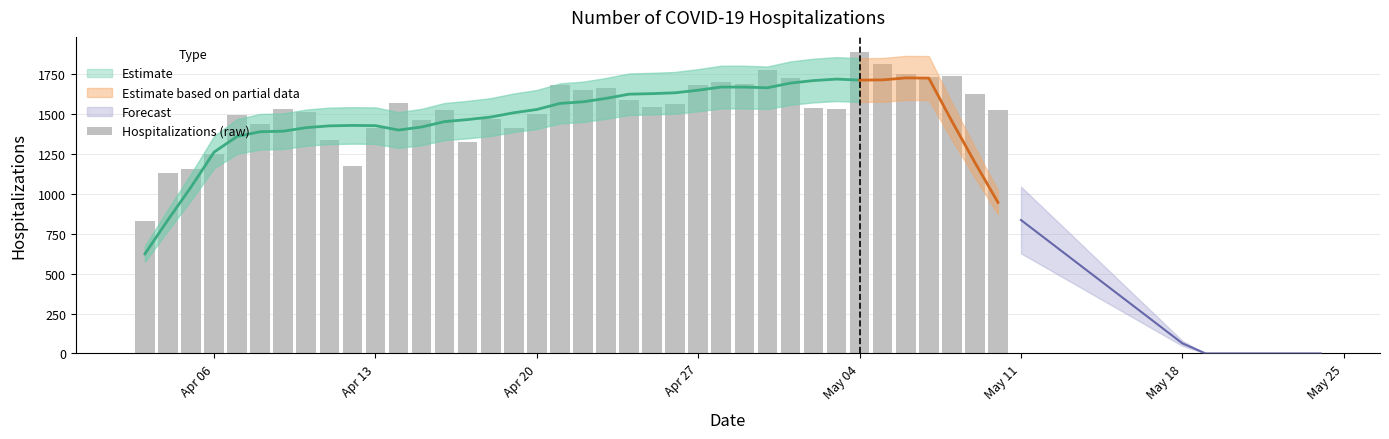

What is the value of the 13th bar from the left?

1459